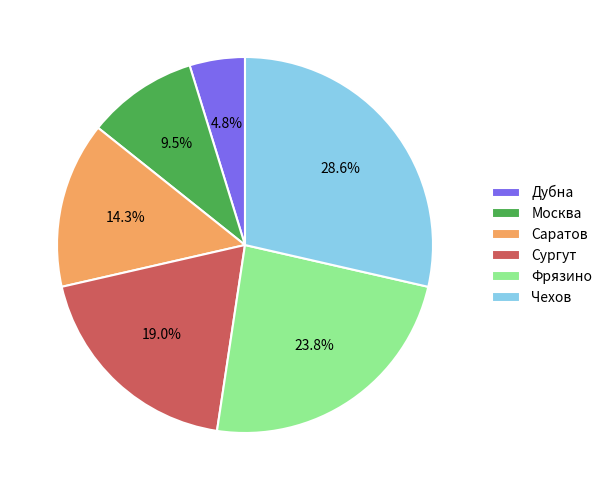

How many slices are in this pie chart?

6